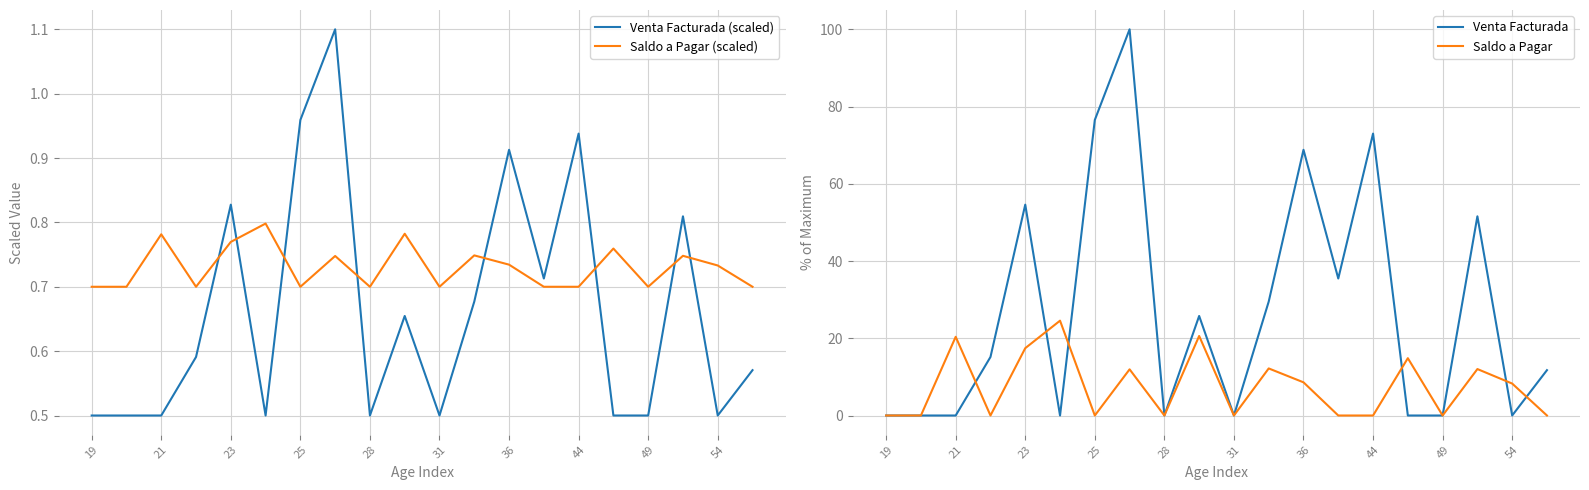

What is the maximum value for Venta Facturada (scaled)?

1.1